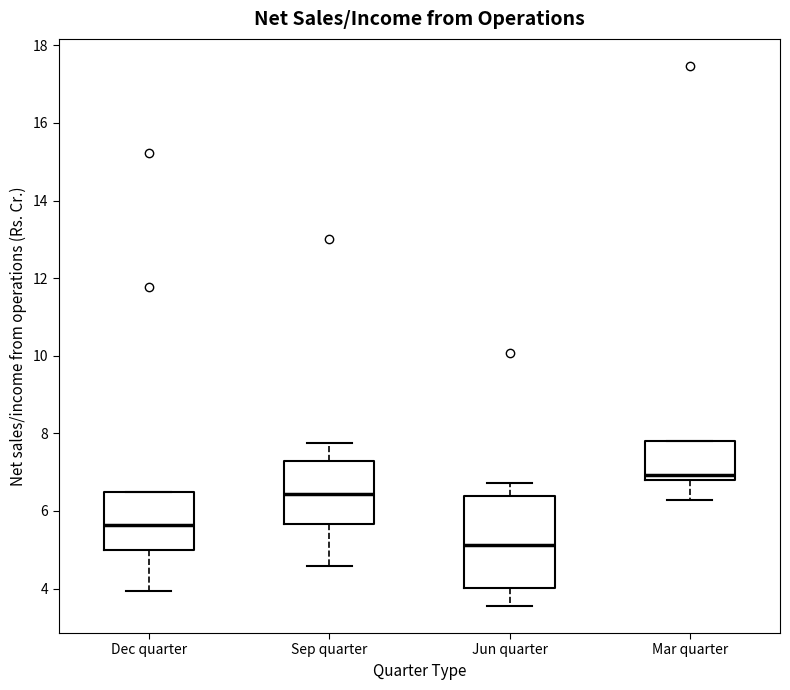

Reading left to right, transcribe this box plot: for each box, give where its median line is, the range the box spans, and where its two whiskers end, as read against the y-axis. The values are not printed on the chart, so give them approximately, as read against the axis.

Dec quarter: median 5.6, box 5.0 to 6.4, whiskers 4.0 to 6.4
Sep quarter: median 6.4, box 5.6 to 7.4, whiskers 4.6 to 7.8
Jun quarter: median 5.2, box 4.0 to 6.4, whiskers 3.6 to 6.8
Mar quarter: median 7.0, box 6.8 to 7.8, whiskers 6.2 to 7.8